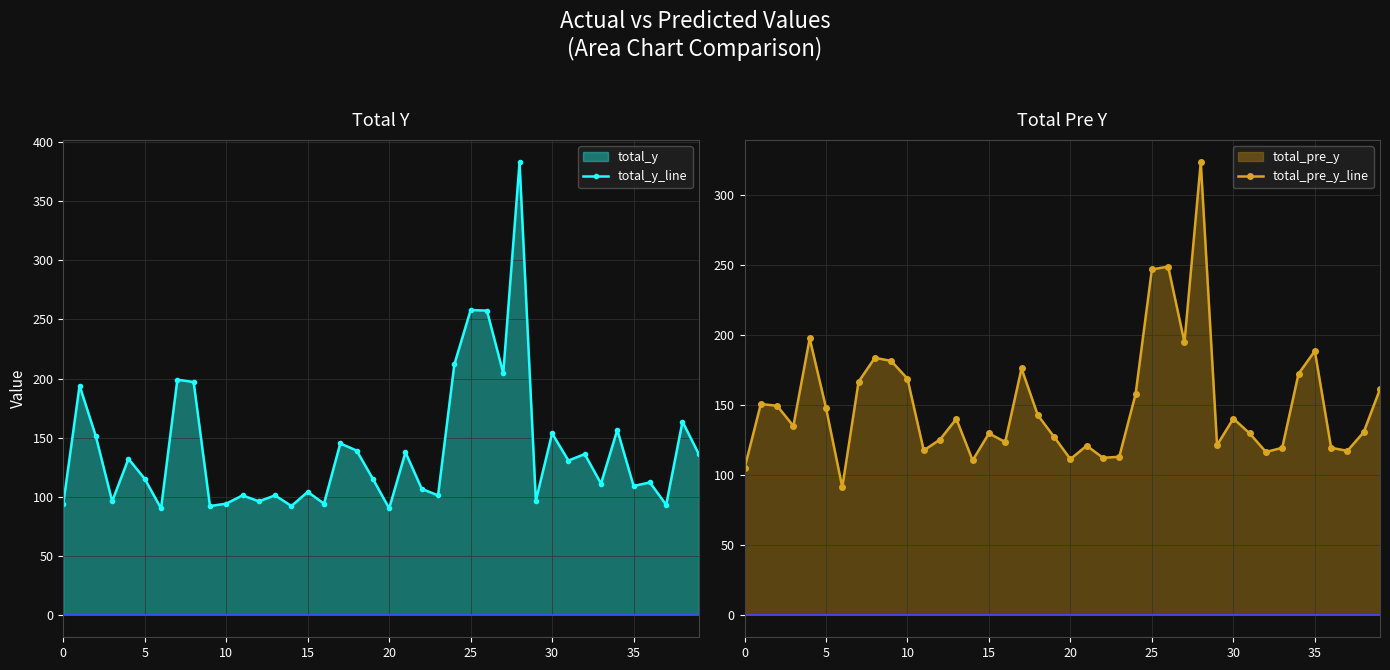

What is the lowest value of the total_y_line series?

90.0